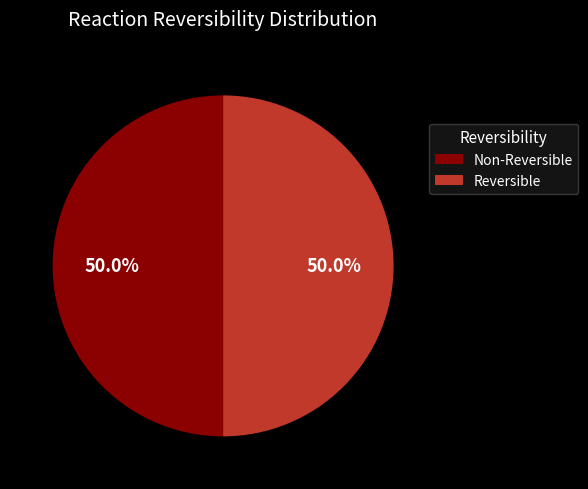

What is the ratio of the value at Non-Reversible to the value at Reversible?

1.0